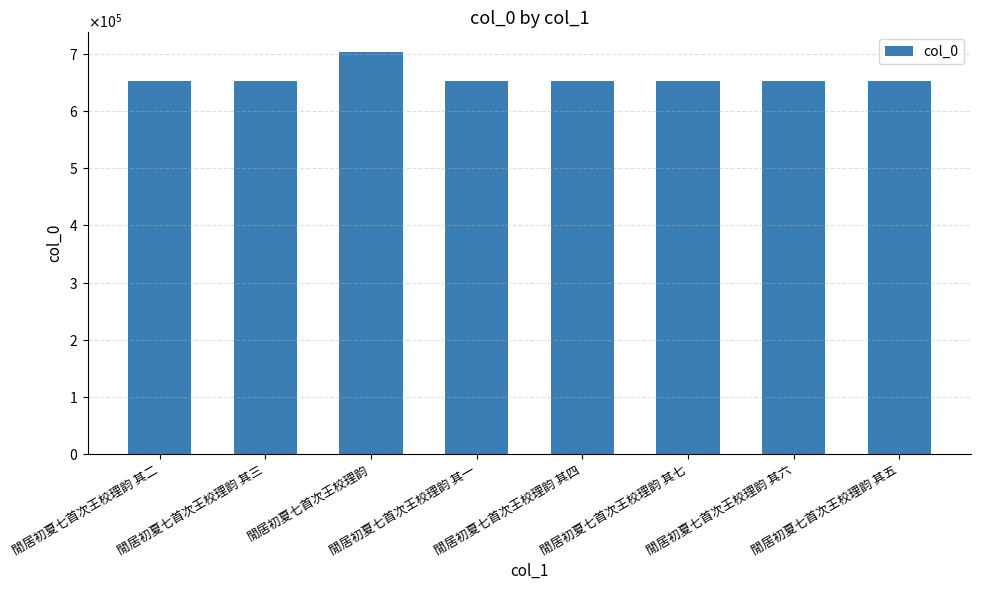

Does the chart contain any negative values?

No